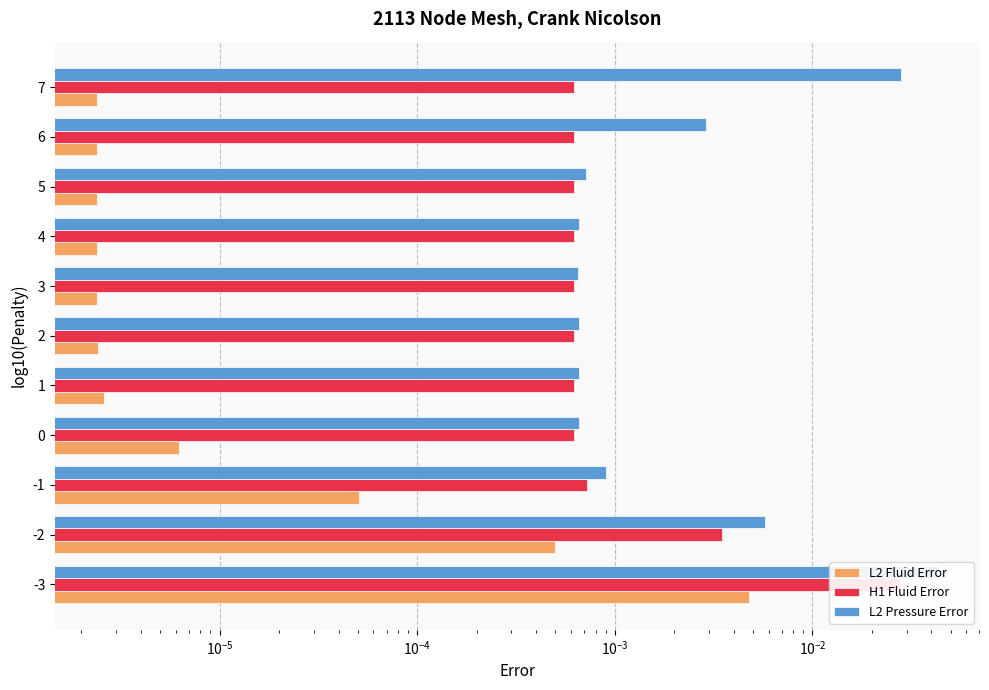

Which series has the largest range (max minus min)?

L2 Pressure Error